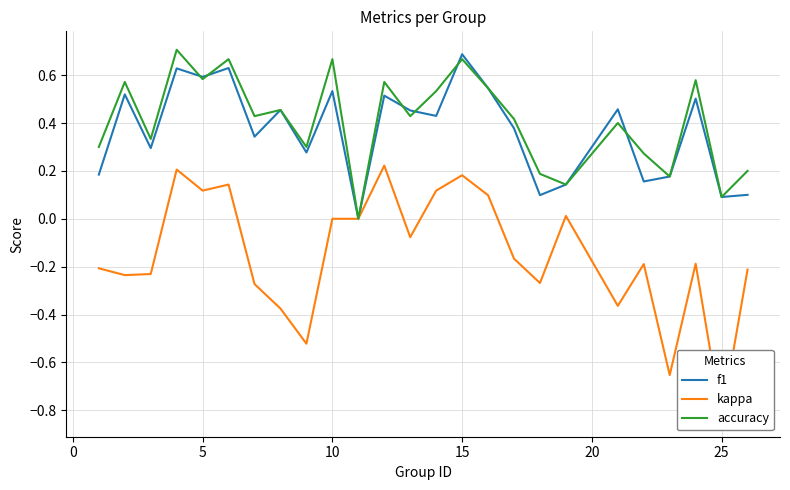

At how many categories does at least one series exceed 0?

24